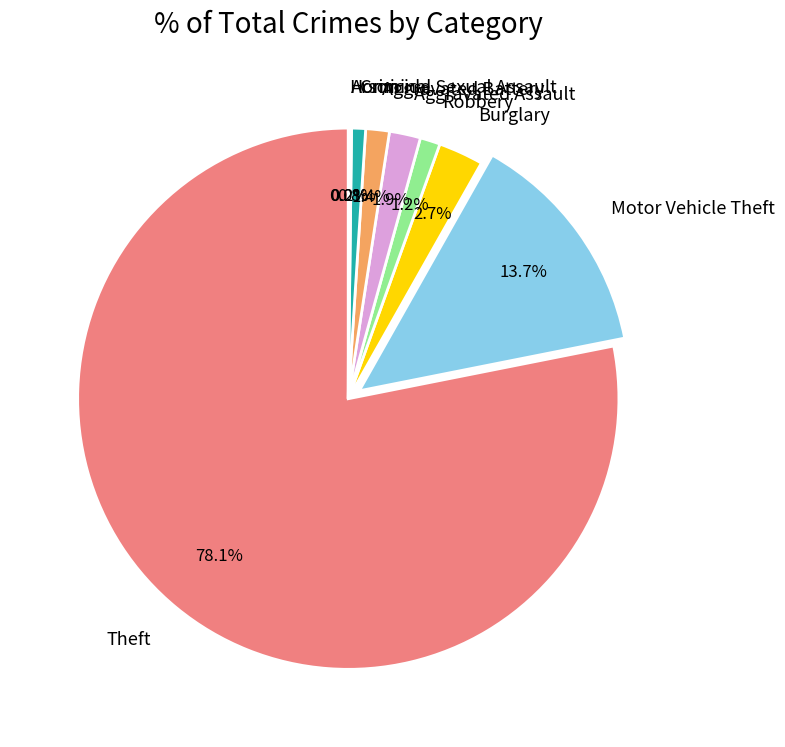

Is there any slice that represents more than half of the pie?

Yes